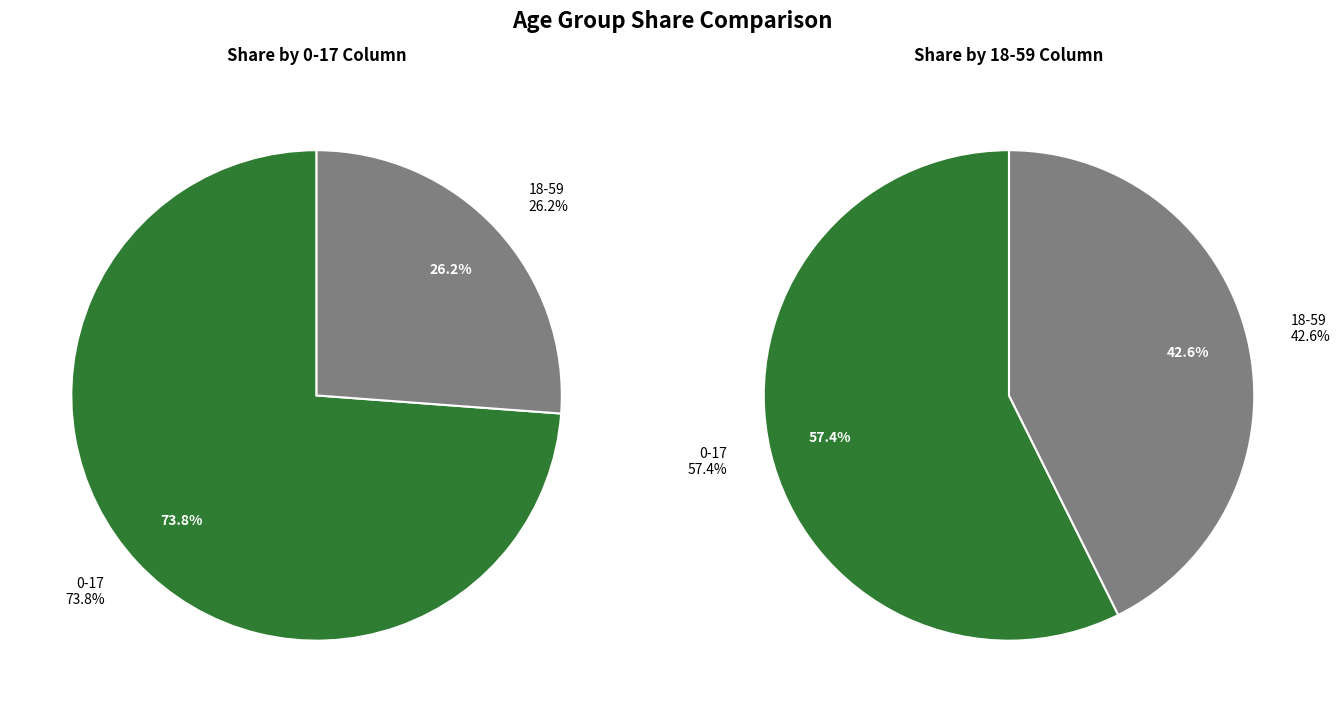

Which series has the widest spread of values?

0-17